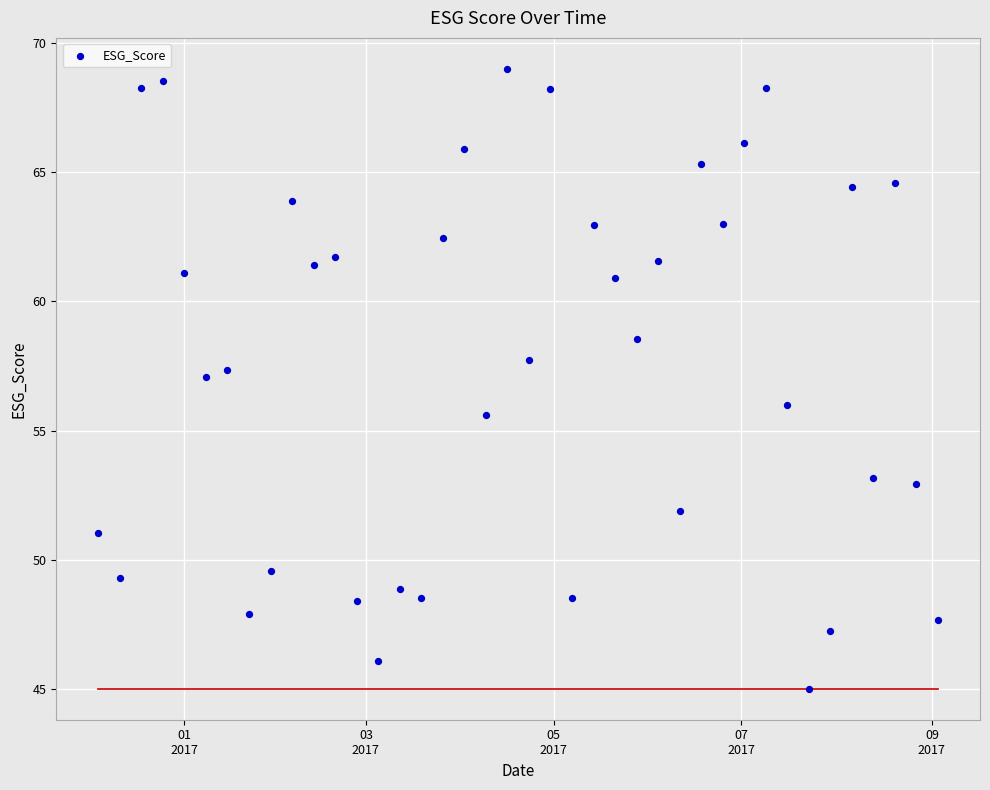

What is the range of Y values (max minus min)?

24.0